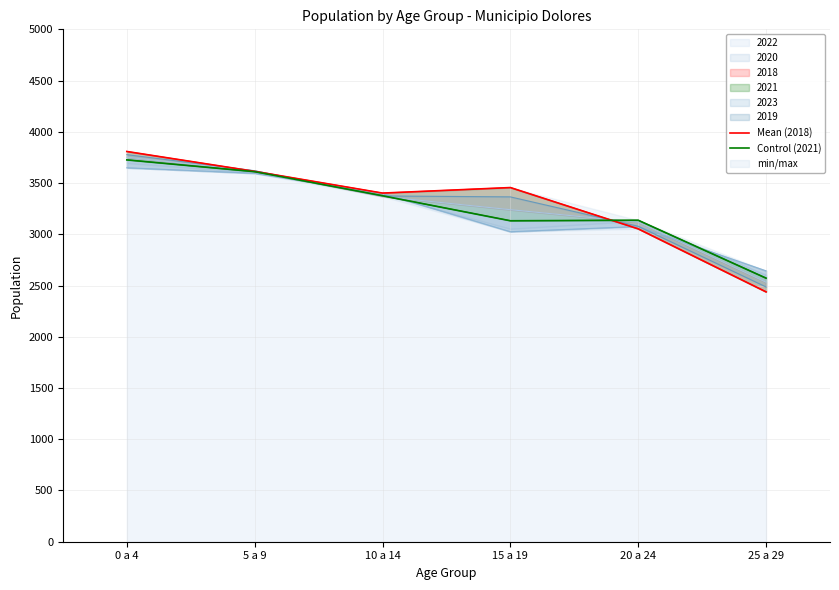

How many values in the Control (2021) series are below 3376?

3